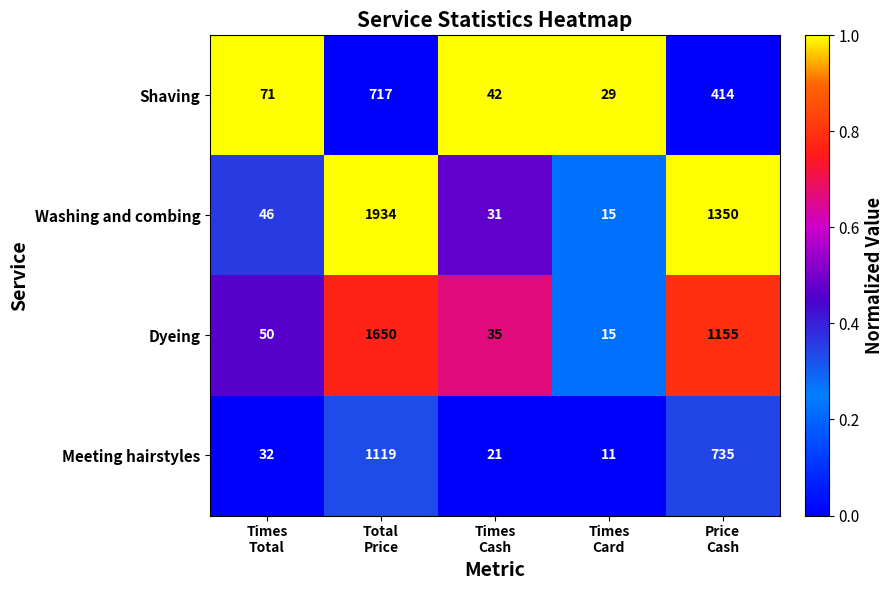

Reading right to left, extract all data points from this chart.

Shaving: 414	29	42	717	71
Washing and combing: 1350	15	31	1934	46
Dyeing: 1155	15	35	1650	50
Meeting hairstyles: 735	11	21	1119	32